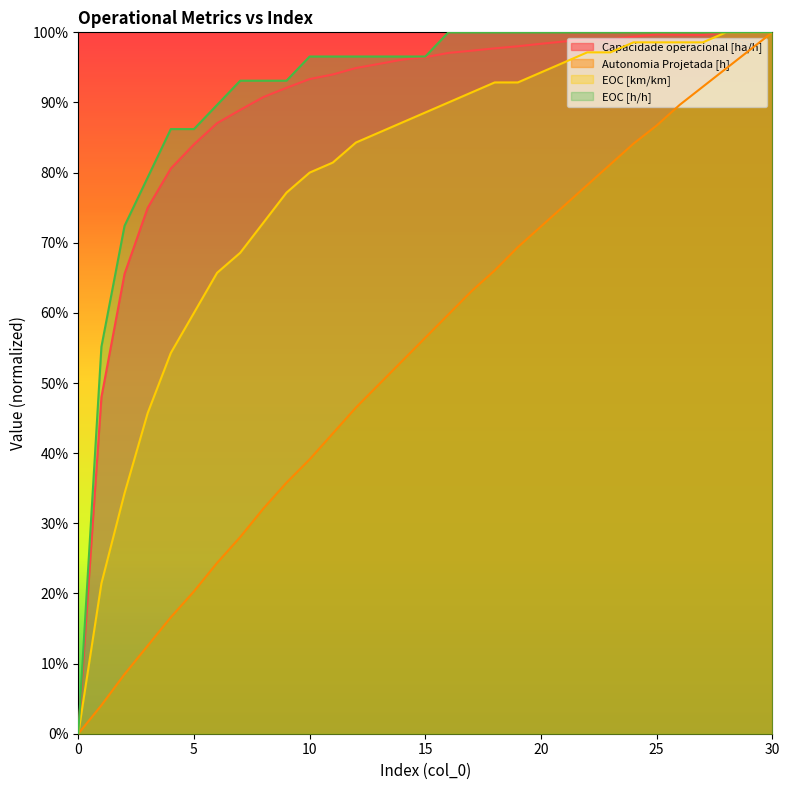

Reading right to left, what are all the values shown in this chart?

Capacidade operacional [ha/h]: 30=1.0	29=1.0	28=1.0	27=1.0	26=1.0	25=1.0	24=1.0	23=1.0	22=1.0	21=1.0	20=1.0	19=1.0	18=1.0	17=1.0	16=1.0	15=1.0	14=1.0	13=1.0	12=0.9	11=0.9	10=0.9	9=0.9	8=0.9	7=0.9	6=0.9	5=0.8	4=0.8	3=0.7	2=0.7	1=0.5	0=0.0
Autonomia Projetada [h]: 30=1.0	29=1.0	28=0.9	27=0.9	26=0.9	25=0.9	24=0.8	23=0.8	22=0.8	21=0.8	20=0.7	19=0.7	18=0.7	17=0.6	16=0.6	15=0.6	14=0.5	13=0.5	12=0.5	11=0.4	10=0.4	9=0.4	8=0.3	7=0.3	6=0.2	5=0.2	4=0.2	3=0.1	2=0.1	1=0.0	0=0.0
EOC [km/km]: 30=1.0	29=1.0	28=1.0	27=1.0	26=1.0	25=1.0	24=1.0	23=1.0	22=1.0	21=1.0	20=0.9	19=0.9	18=0.9	17=0.9	16=0.9	15=0.9	14=0.9	13=0.9	12=0.8	11=0.8	10=0.8	9=0.8	8=0.7	7=0.7	6=0.7	5=0.6	4=0.5	3=0.5	2=0.3	1=0.2	0=0.0
EOC [h/h]: 30=1.0	29=1.0	28=1.0	27=1.0	26=1.0	25=1.0	24=1.0	23=1.0	22=1.0	21=1.0	20=1.0	19=1.0	18=1.0	17=1.0	16=1.0	15=1.0	14=1.0	13=1.0	12=1.0	11=1.0	10=1.0	9=0.9	8=0.9	7=0.9	6=0.9	5=0.9	4=0.9	3=0.8	2=0.7	1=0.6	0=0.0